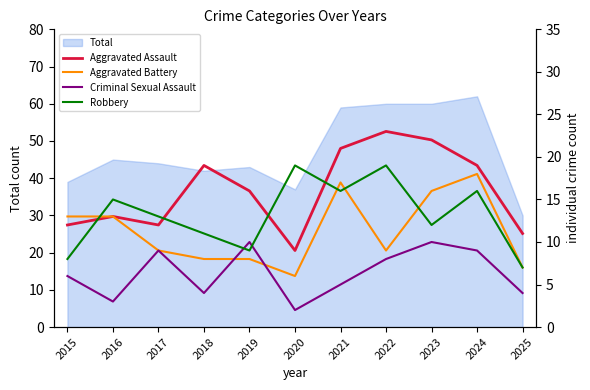

Is the value of Criminal Sexual Assault at 2018 greater than the value of Aggravated Assault at 2020?

No